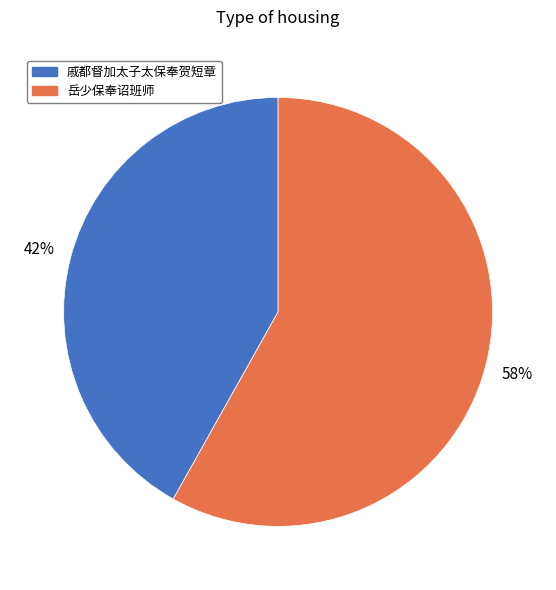

To the nearest percent, what is the difference between the largest and smallest slice percentages?

16%